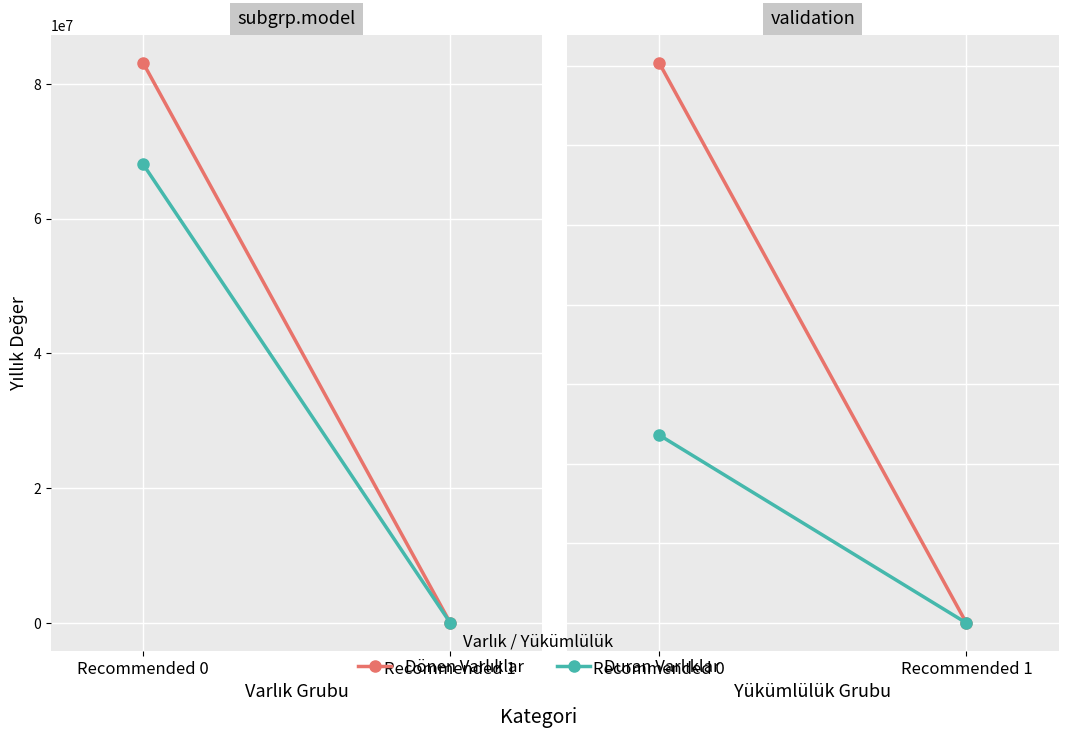

What is the difference between the highest and lowest values at Recommended 0?

59498912